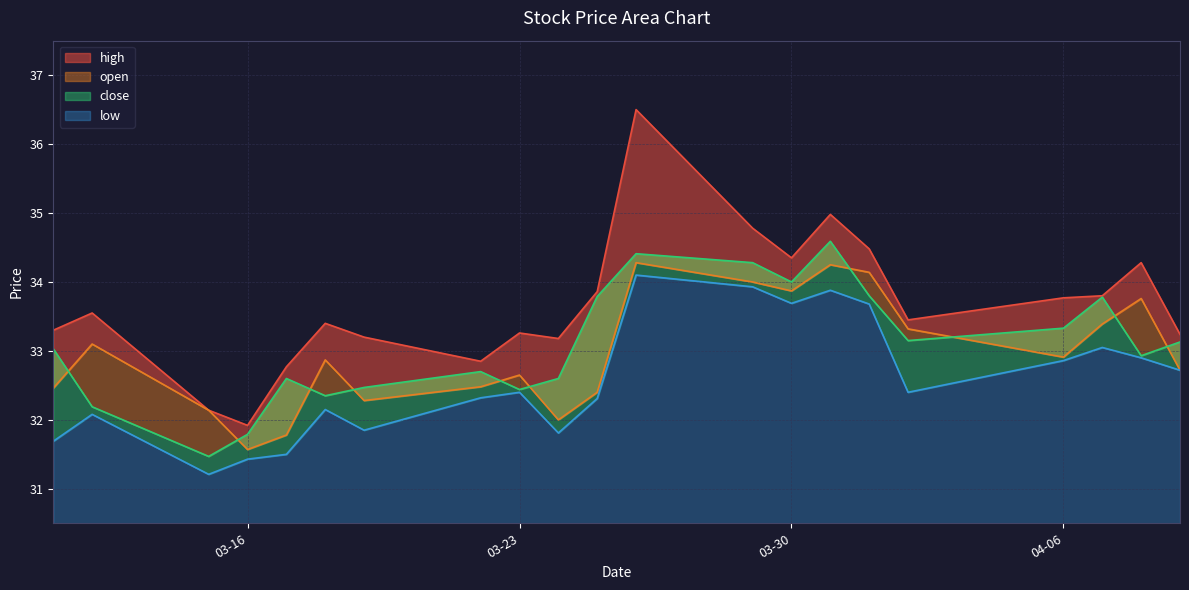

What is the difference between the highest and lowest values at 2021-03-22?

0.5